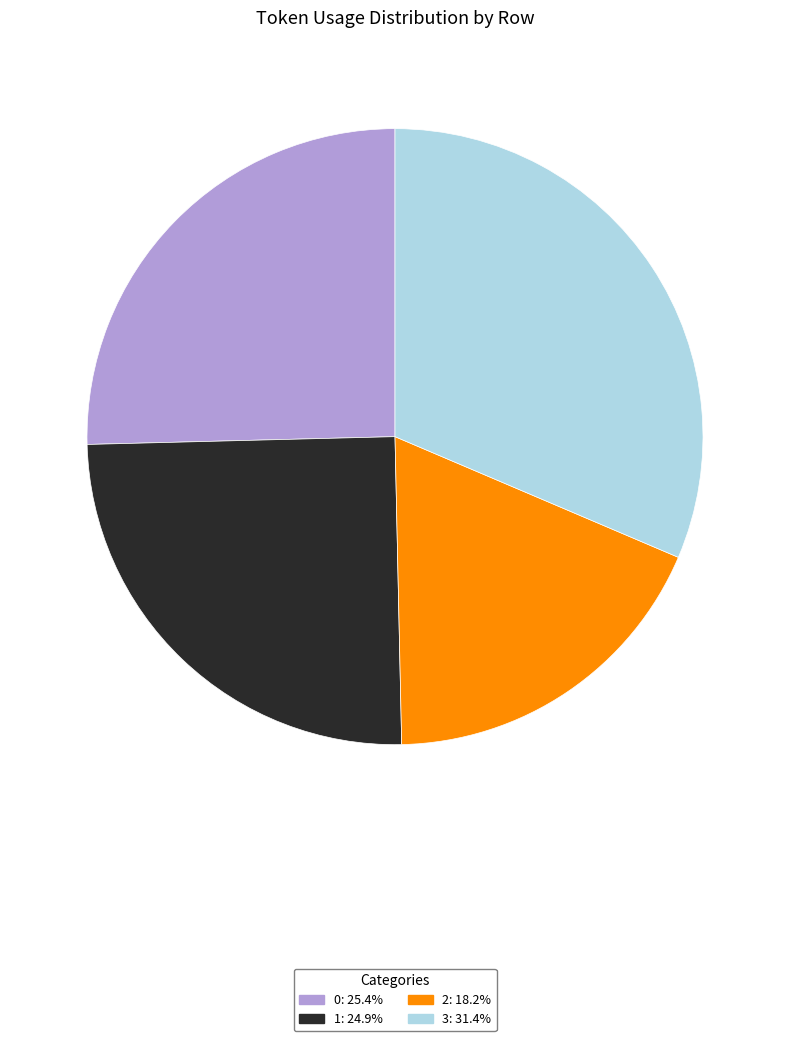

Between 2 and 1, which is larger?

1